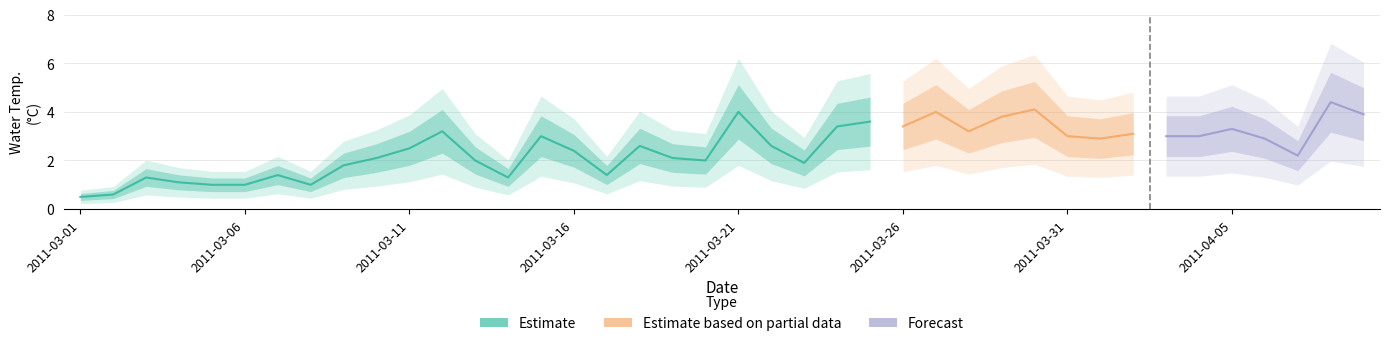

List the labels in order of value, largest first.

2011-04-08, 2011-03-30, 2011-03-21, 2011-03-27, 2011-04-09, 2011-03-29, 2011-03-25, 2011-03-24, 2011-03-26, 2011-04-05, 2011-03-12, 2011-03-28, 2011-04-02, 2011-03-15, 2011-03-31, 2011-04-03, 2011-04-04, 2011-04-01, 2011-04-06, 2011-03-18, 2011-03-22, 2011-03-11, 2011-03-16, 2011-04-07, 2011-03-10, 2011-03-19, 2011-03-13, 2011-03-20, 2011-03-23, 2011-03-09, 2011-03-07, 2011-03-17, 2011-03-03, 2011-03-14, 2011-03-04, 2011-03-05, 2011-03-06, 2011-03-08, 2011-03-02, 2011-03-01